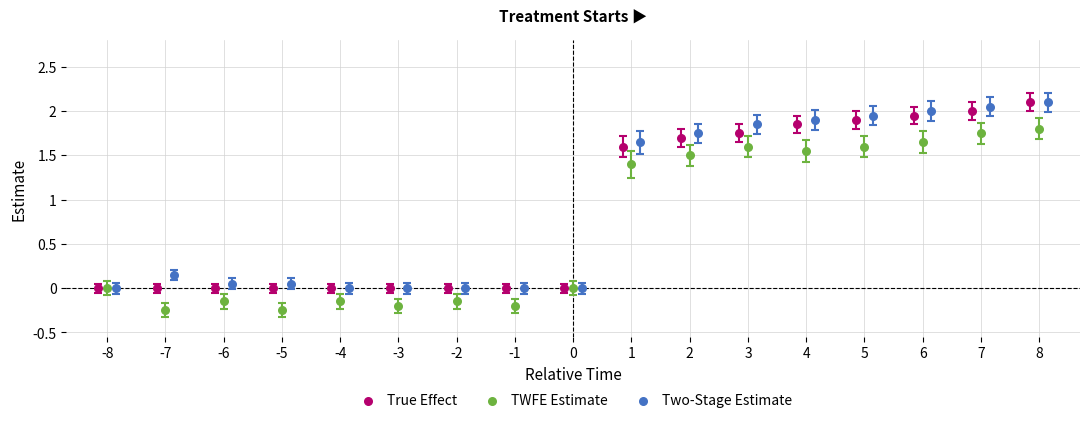

Which series contains the lowest Y value?

TWFE Estimate